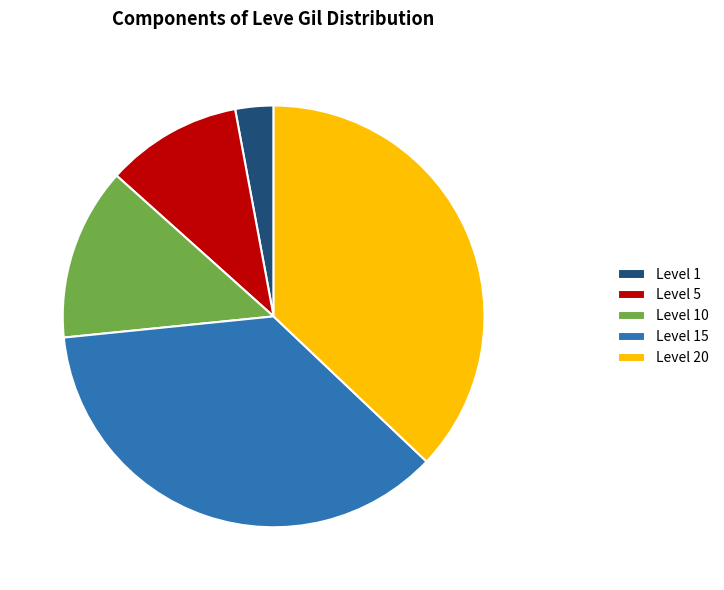

Does Level 15 represent more than half of the total?

No